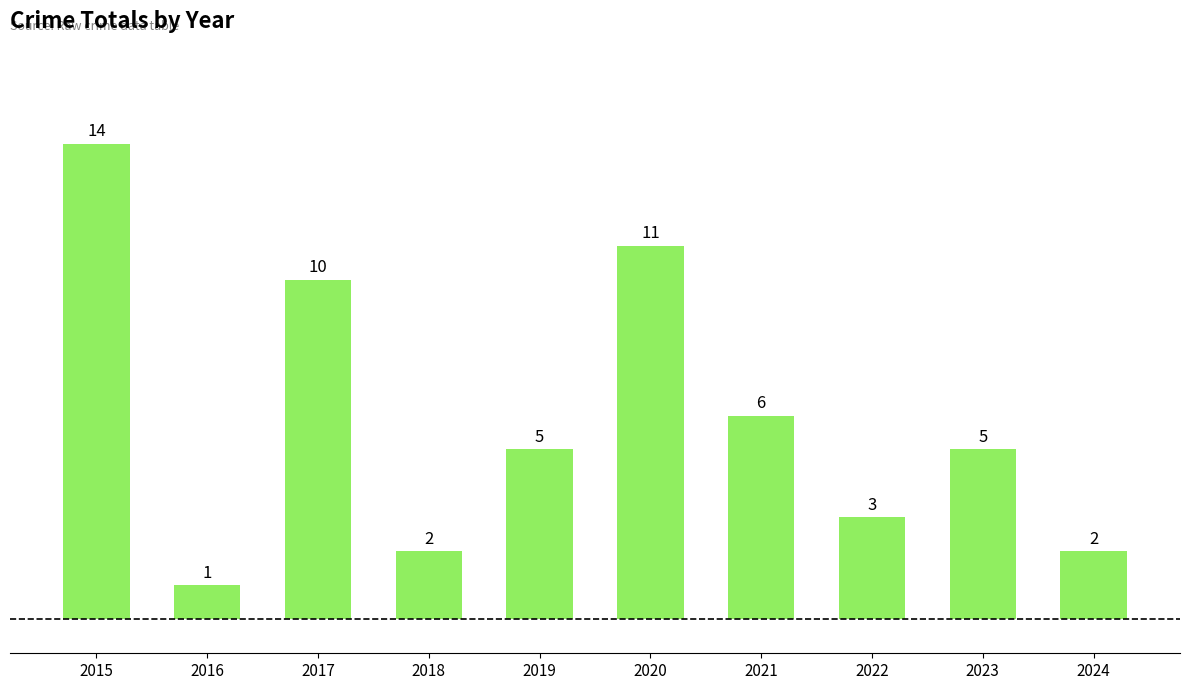

At which label does the data first exceed 5?

2015